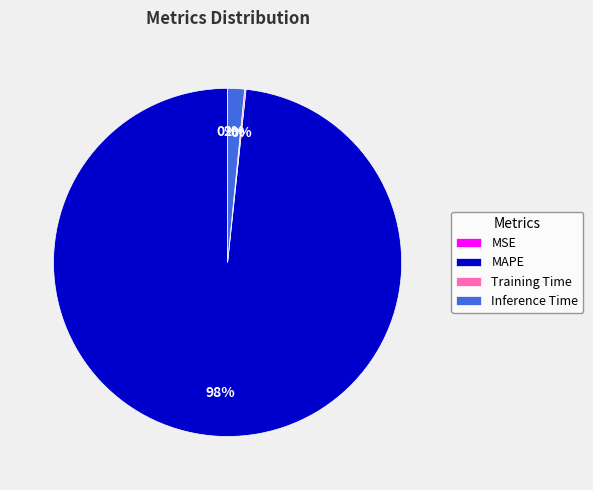

The Inference Time slice represents 2% of the pie. True or false?

True